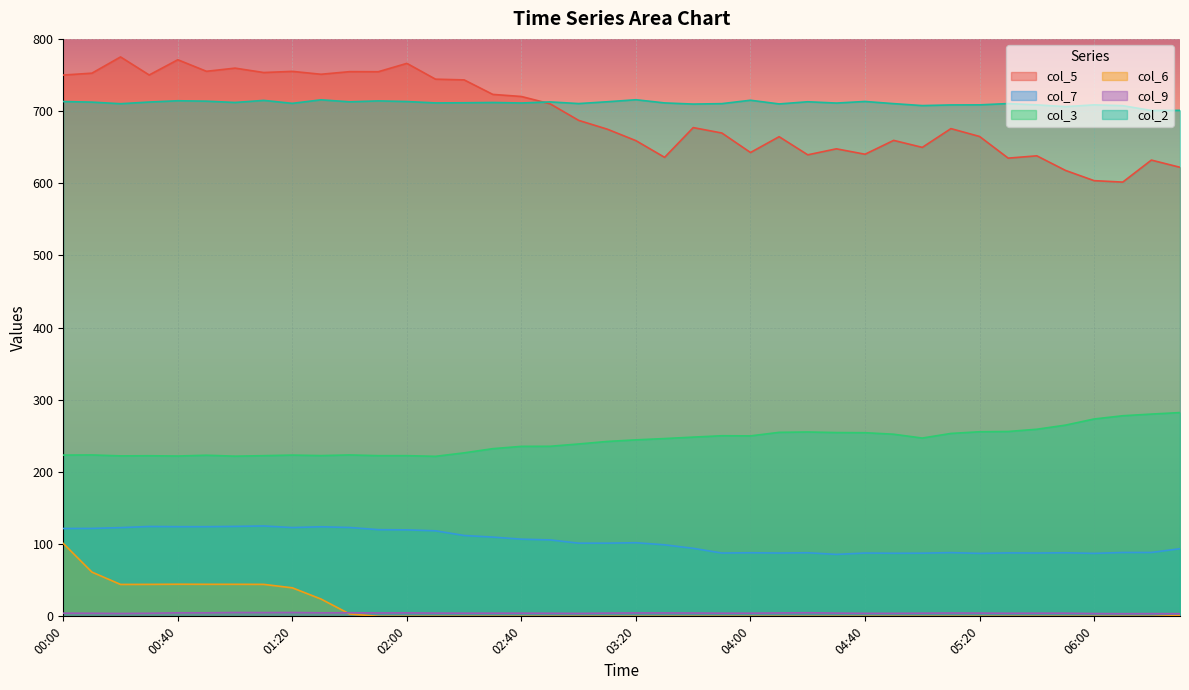

Read the col_7 value at 01:10.

125.2